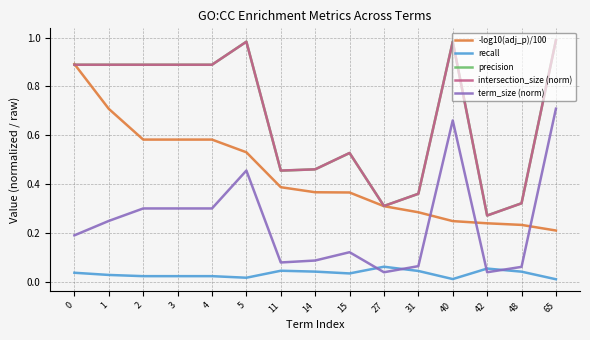

What is the total value across all series at 4?

2.7